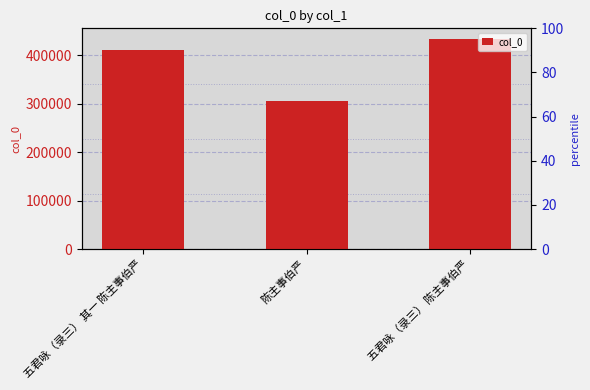

Does the chart contain any negative values?

No